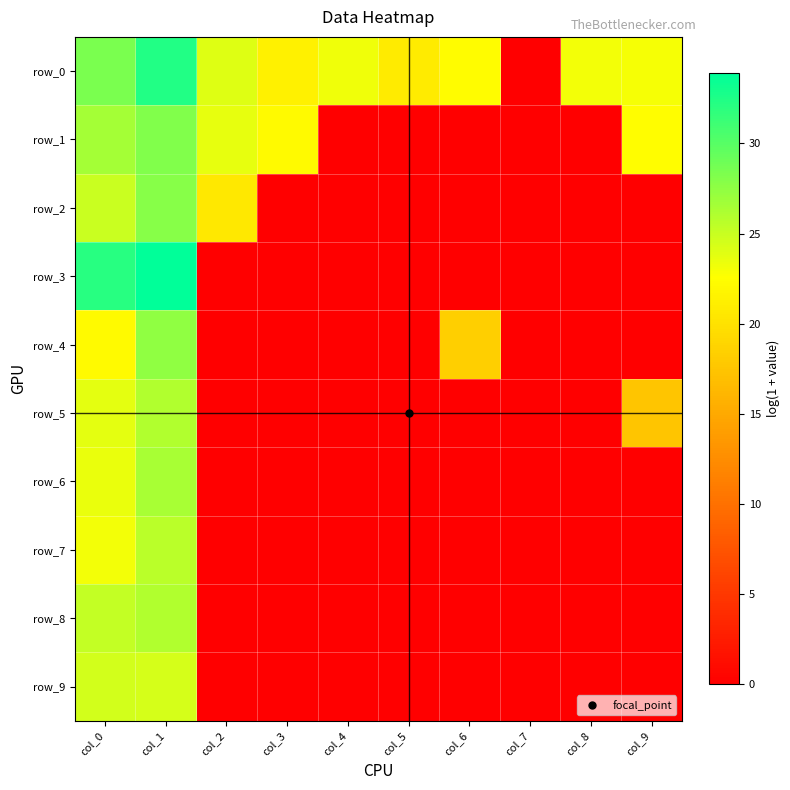

Which category has the lowest value in the row_1 series?

col_4